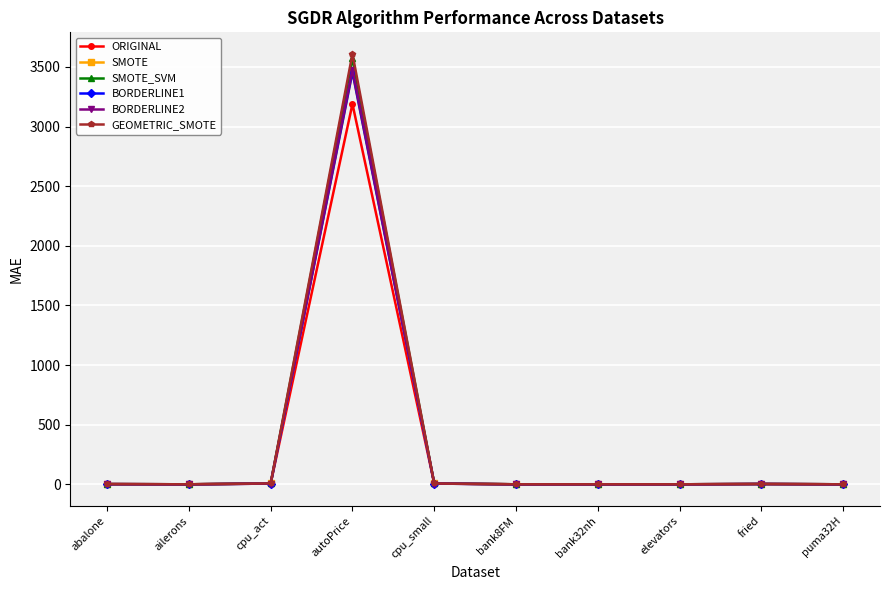

The value of ORIGINAL at bank8FM is 0.0. True or false?

True